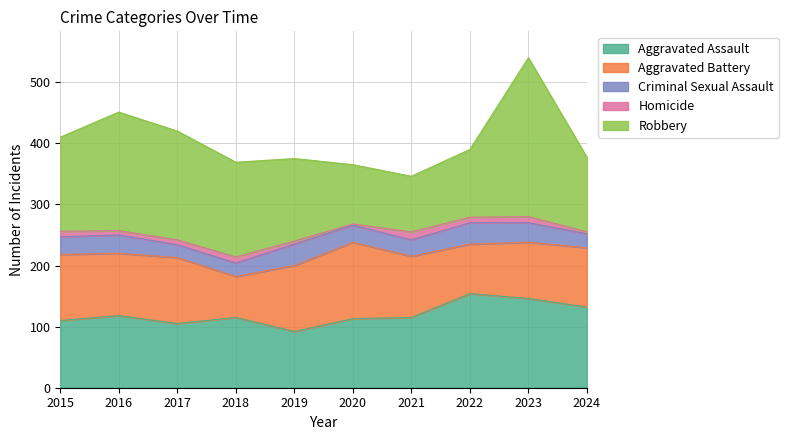

At 2020, list the series in order from smallest to largest.

Homicide, Criminal Sexual Assault, Robbery, Aggravated Assault, Aggravated Battery